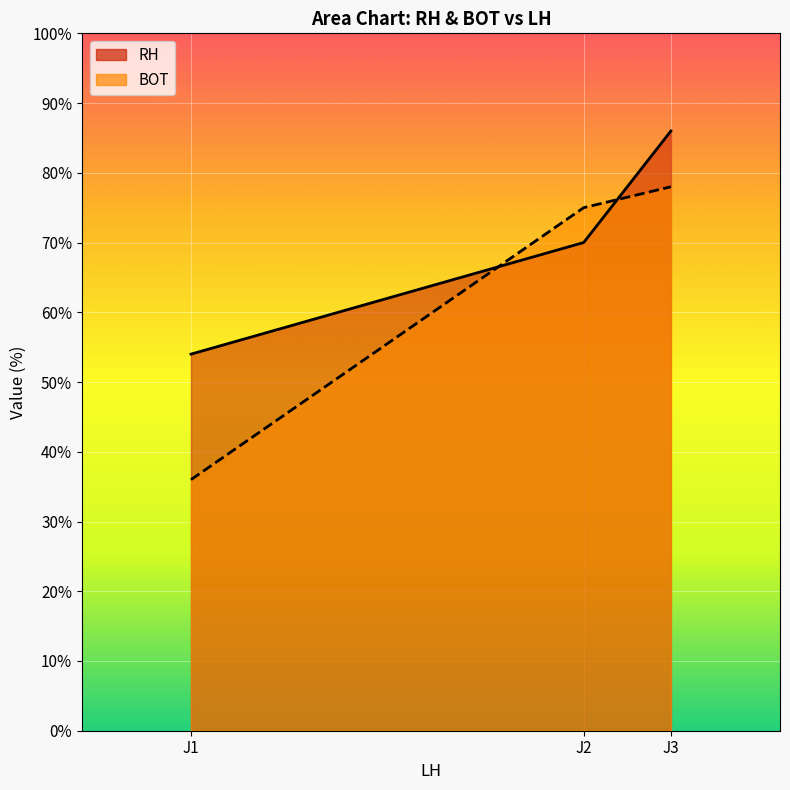

What is the average value of the RH series?

70